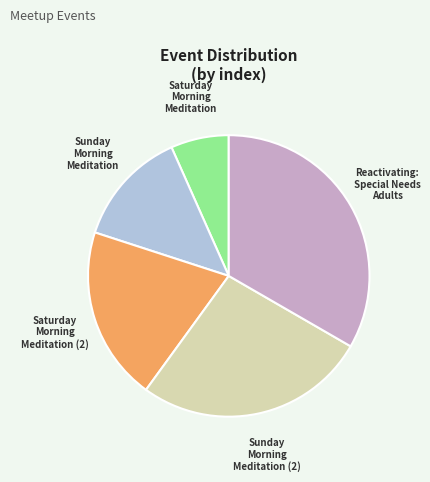

Is there a majority slice in this chart?

No